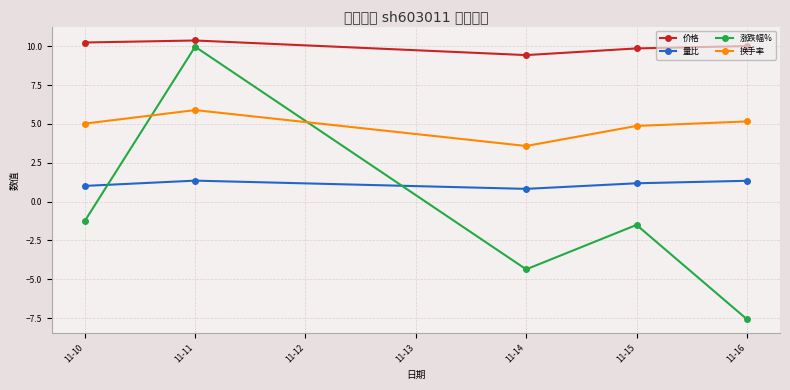

Is it true that 涨跌幅% equals -1.9 at 11-14?

False